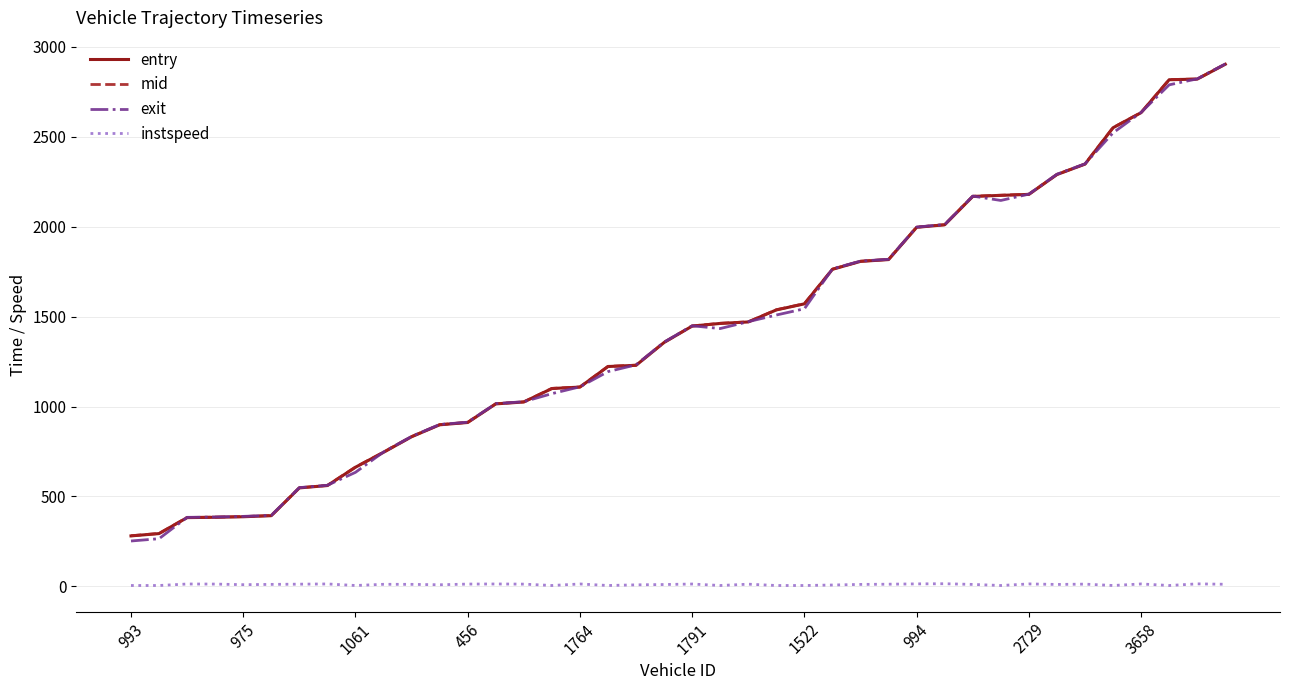

True or false: instspeed and mid cross at least once.

False